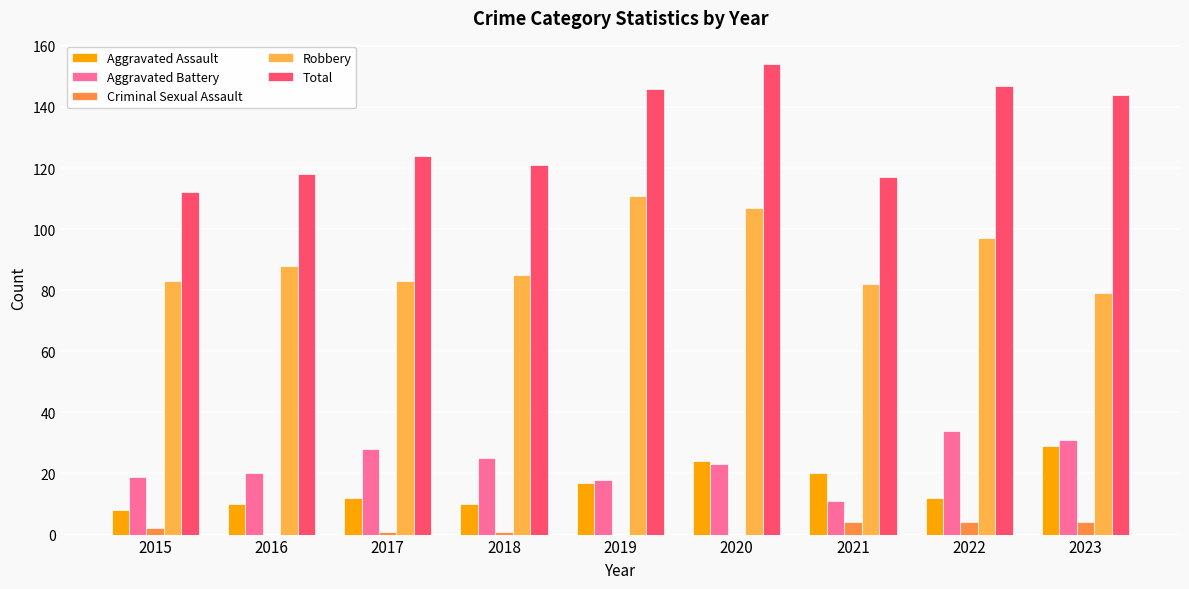

True or false: Aggravated Assault has a value of 24 at 2020.

True